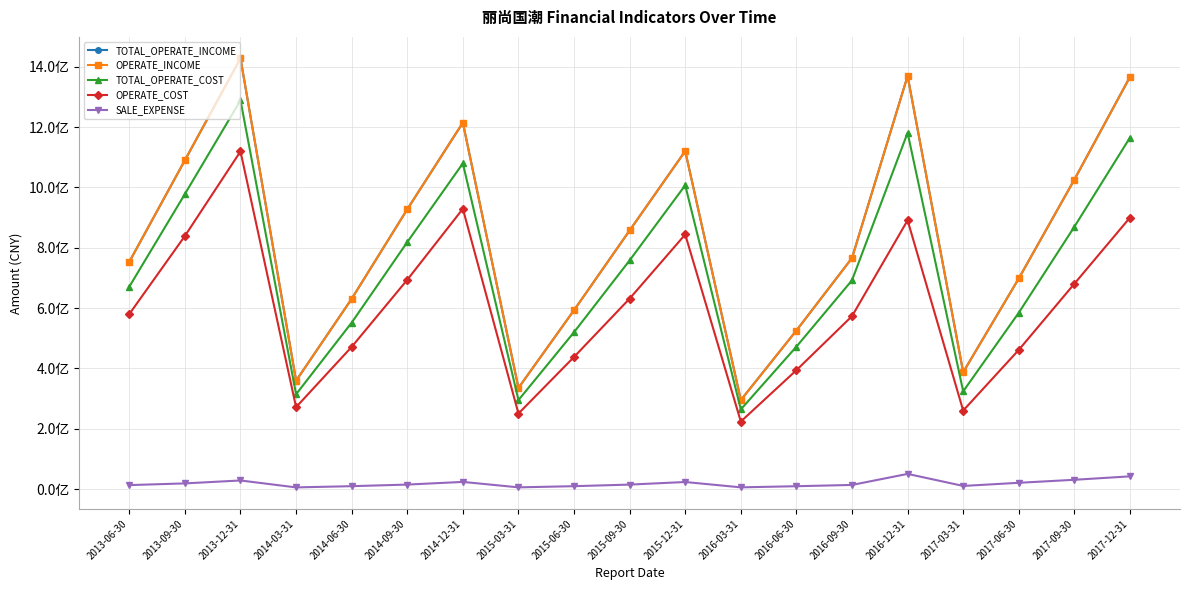

Where does the TOTAL_OPERATE_INCOME series first go above 766151820?

2013-09-30